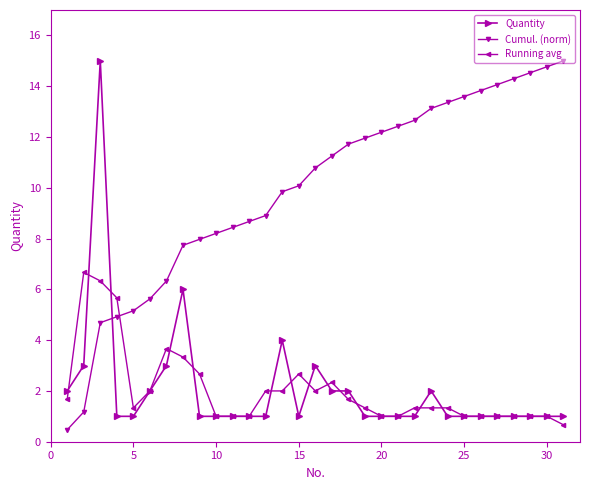

Which series has the largest total across all categories?

Cumul. (norm)